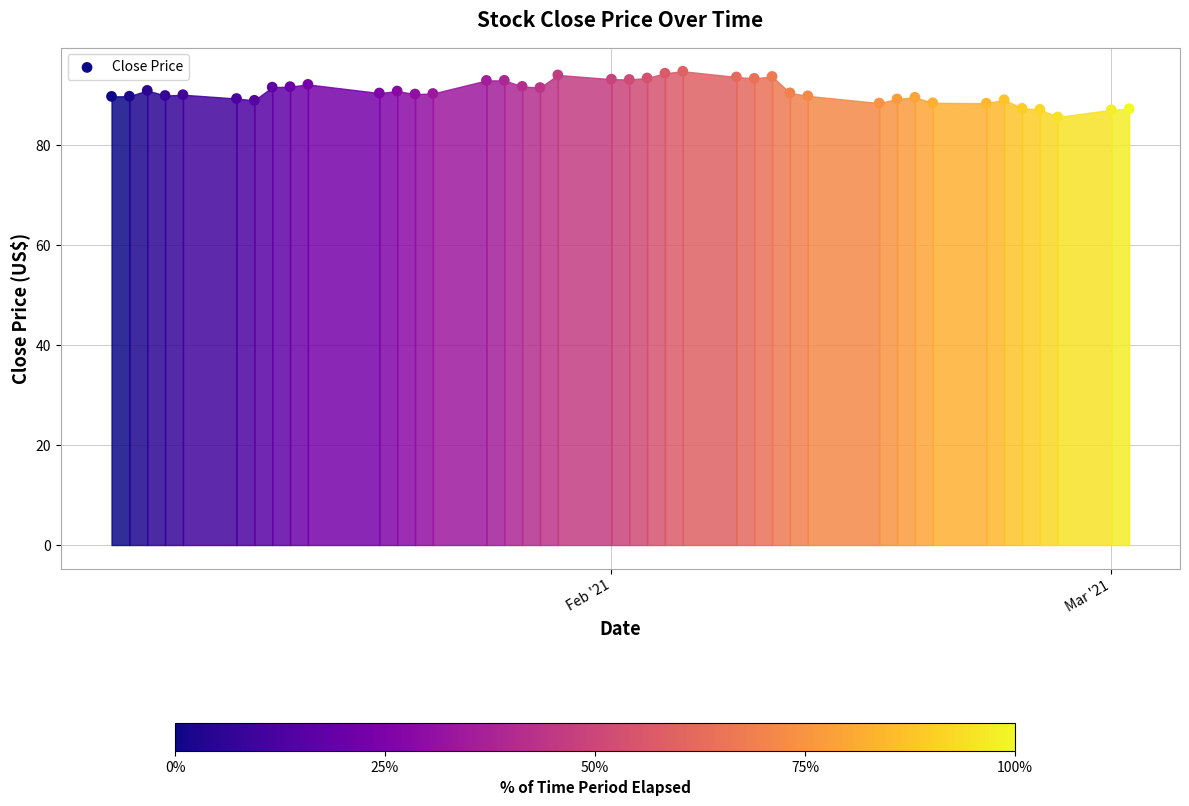

What is the range of X values (max minus min)?

57.0